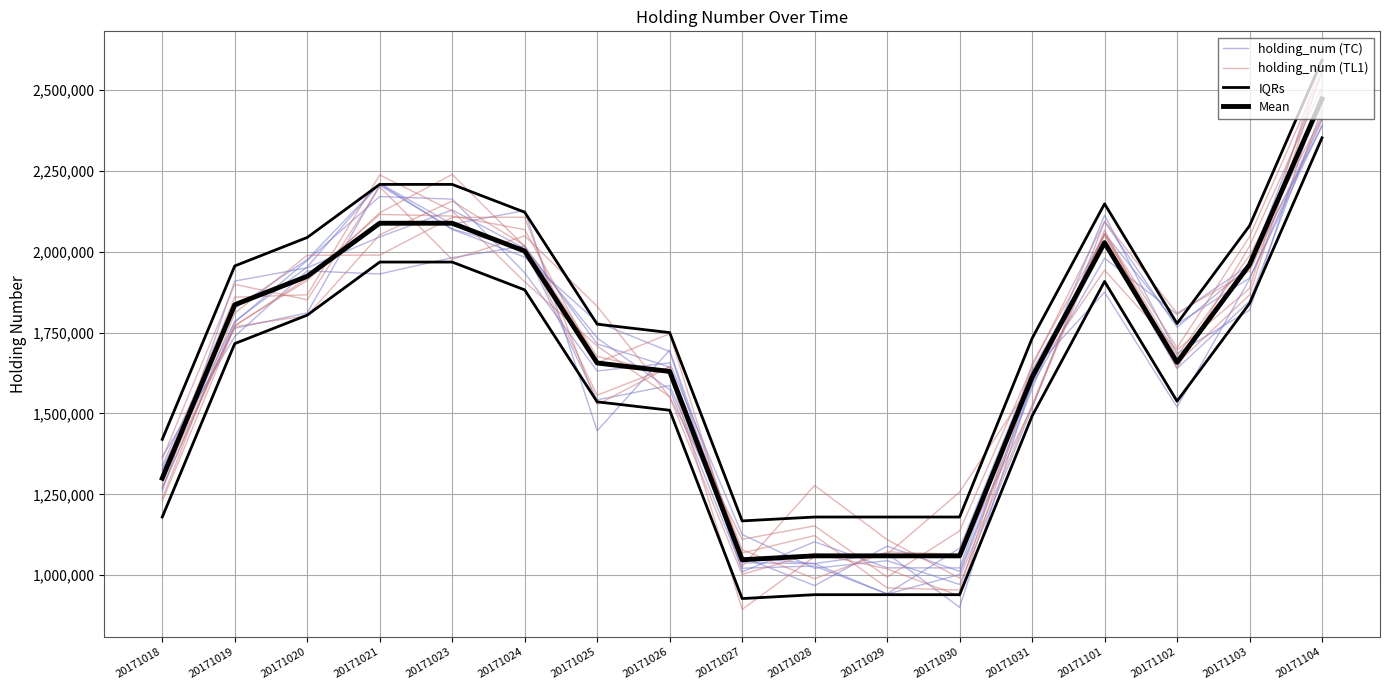

What are all the series names shown in the legend?

holding_num (TC), holding_num (TL1), IQRs, Mean